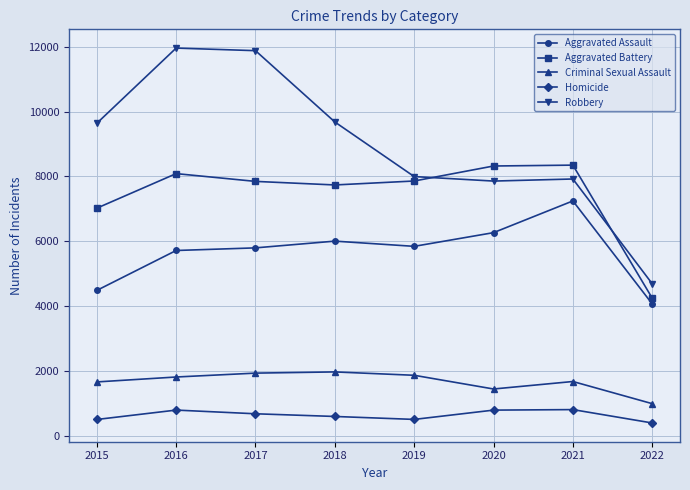

What value does the Aggravated Battery series have at 2022?

4241